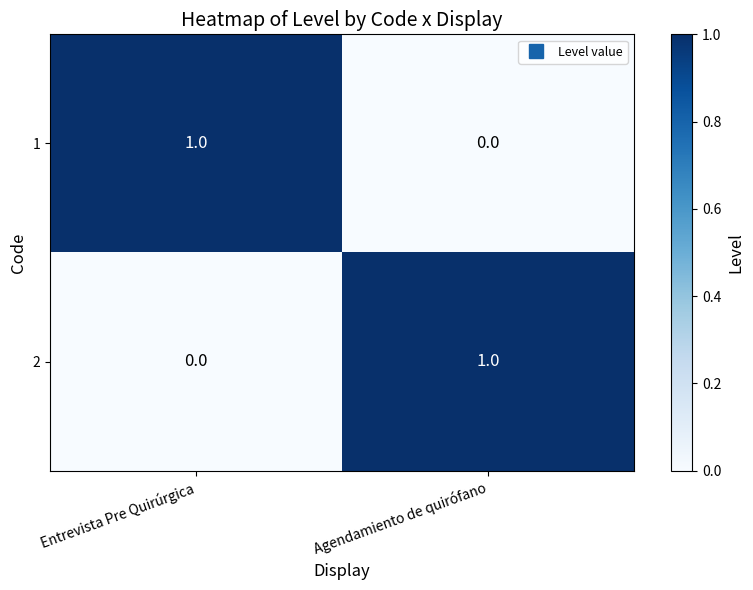

At how many categories does at least one series exceed 0?

2